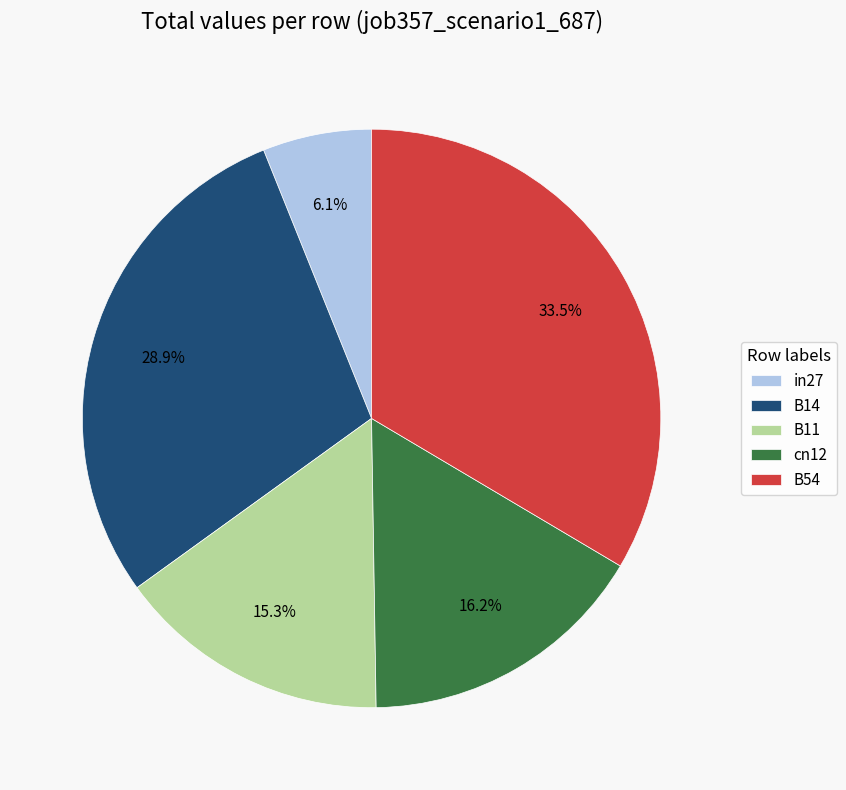

How many slices are in this pie chart?

5